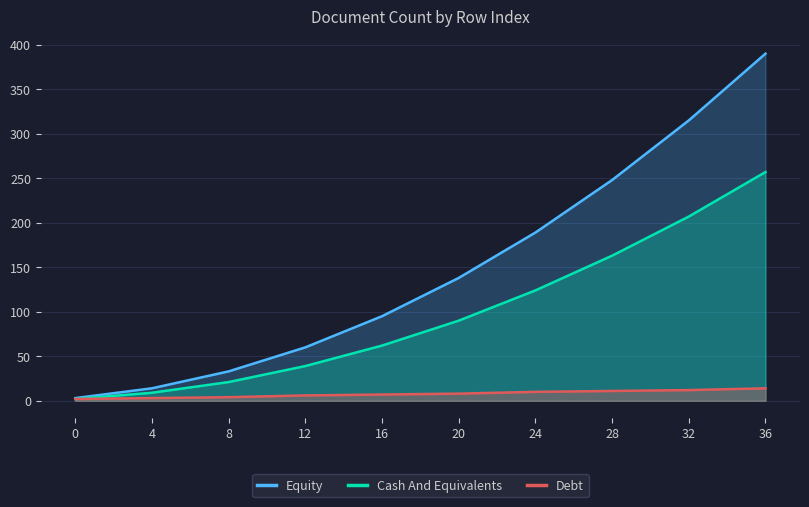

Between 0 and 20, which is larger?

20